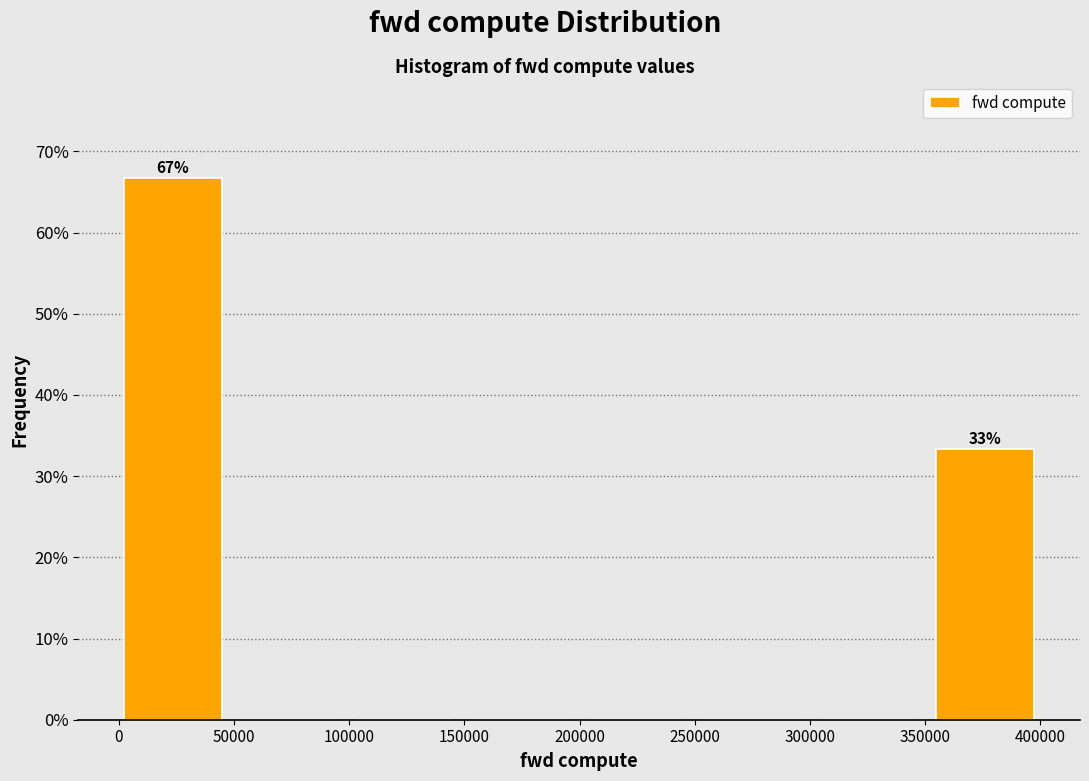

Over which range of the x-axis is the bar tallest?

0 to 55000